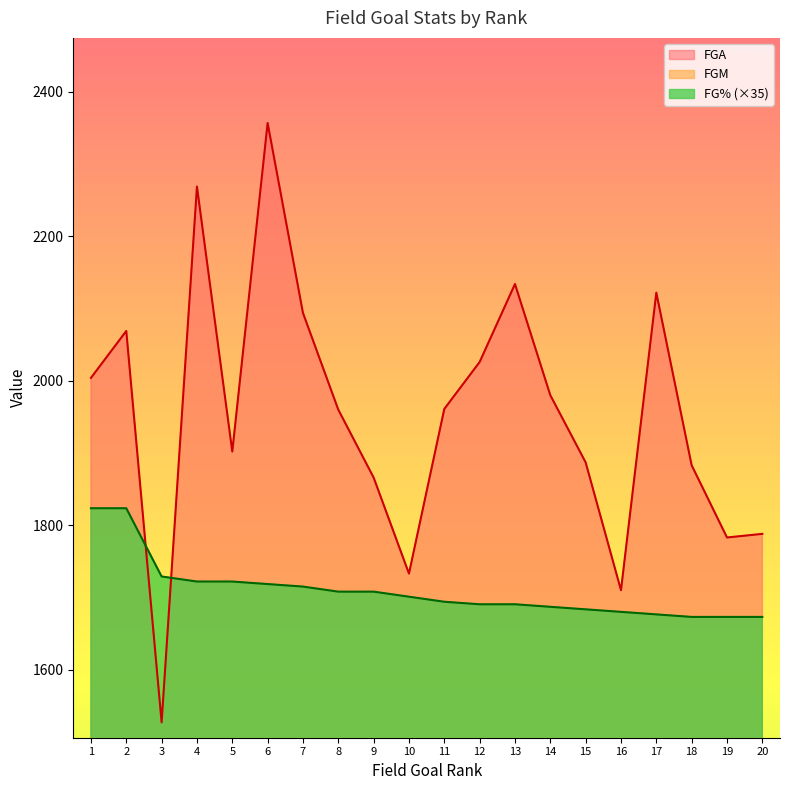

What is the greatest value displayed?

2357.0